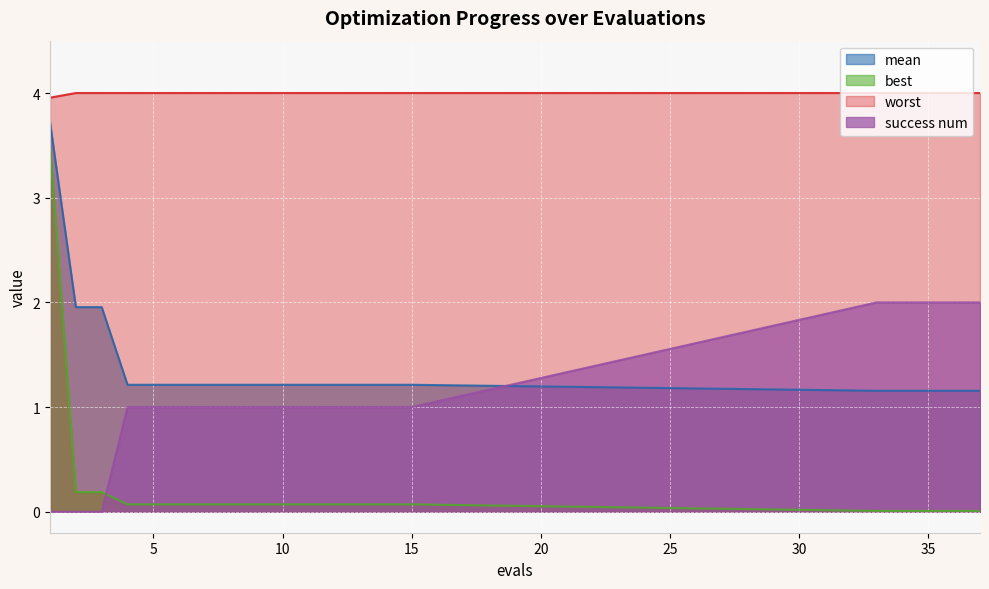

True or false: worst has a value of 6.7 at 33.

False